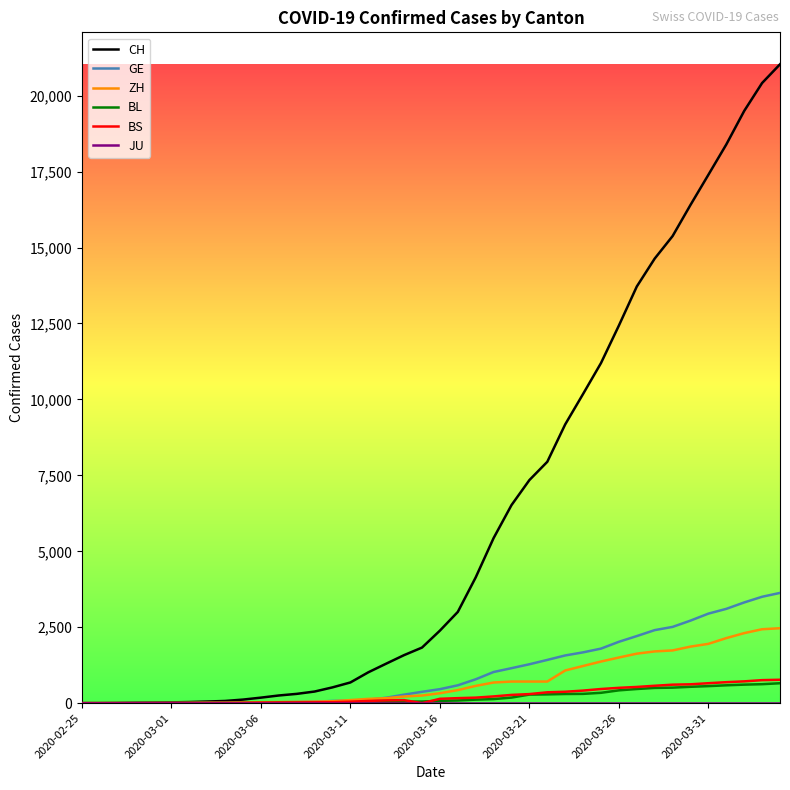

Which series has the largest range (max minus min)?

CH